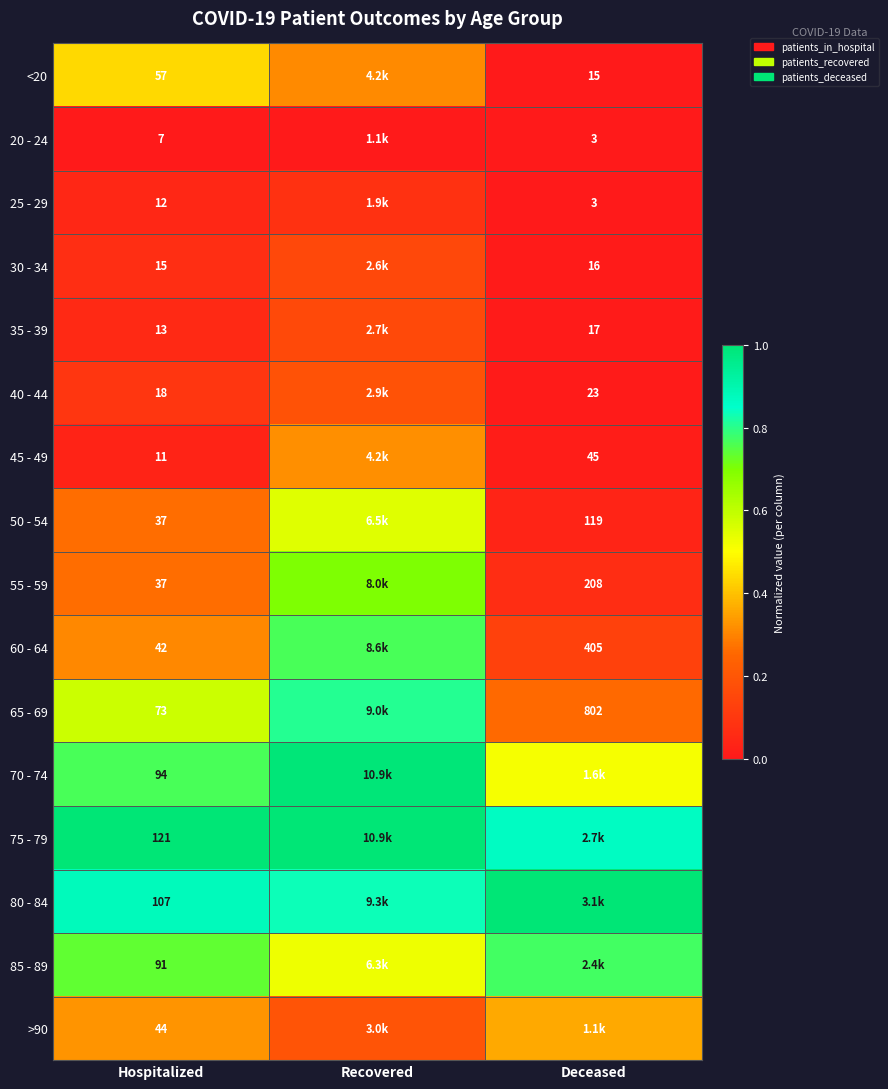

At how many categories does at least one series exceed 0?

3